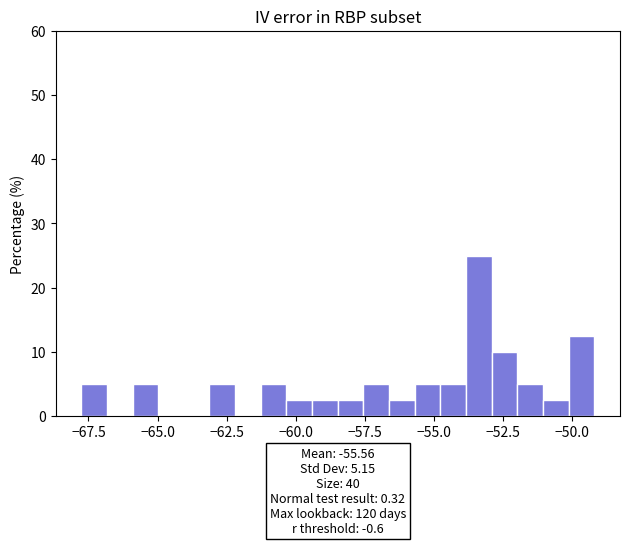

Around what value on the x-axis is the tallest bar? Give the approximate position of its centre, as read against the axis.

-53.5